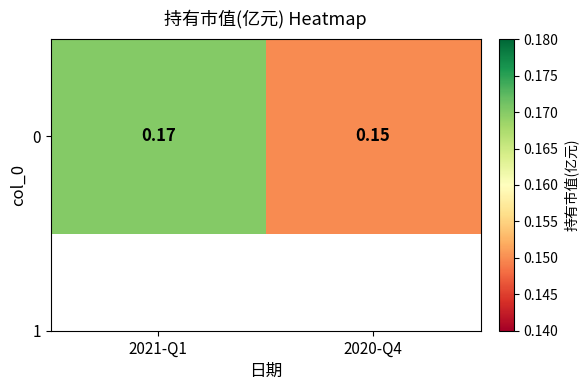

The value at 2020-Q4 is 0.1. True or false?

False